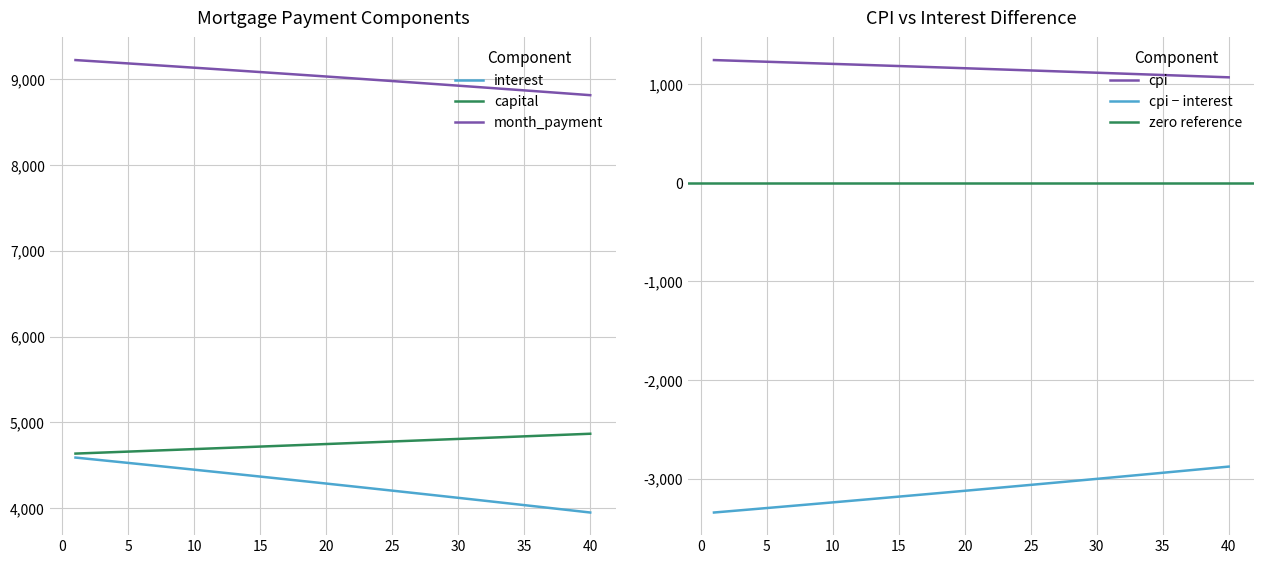

True or false: capital and cpi cross at least once.

False